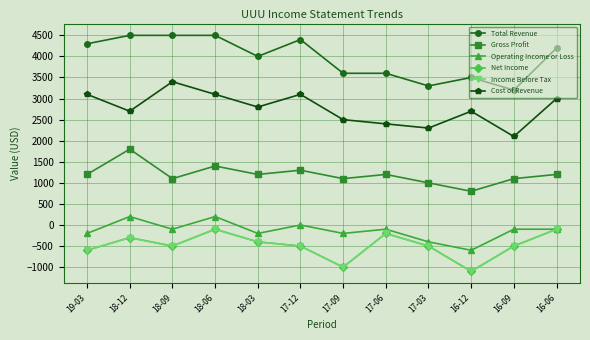

List the series in order of their peak value, lowest first.

Net Income, Income Before Tax, Operating Income or Loss, Gross Profit, Cost of Revenue, Total Revenue